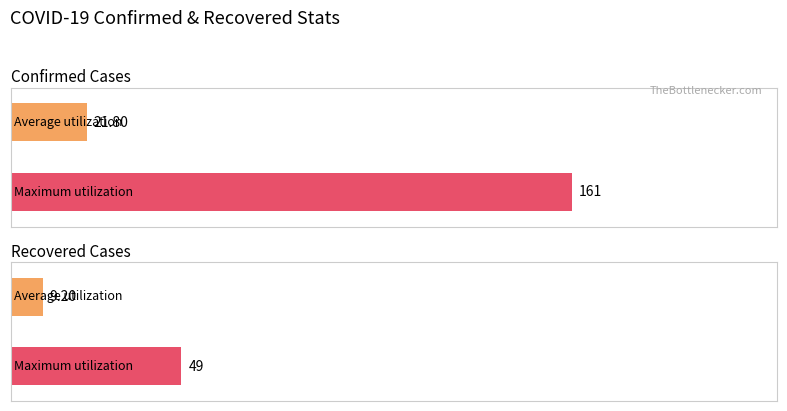

Are the bars grouped side by side (vs. stacked)?

Yes